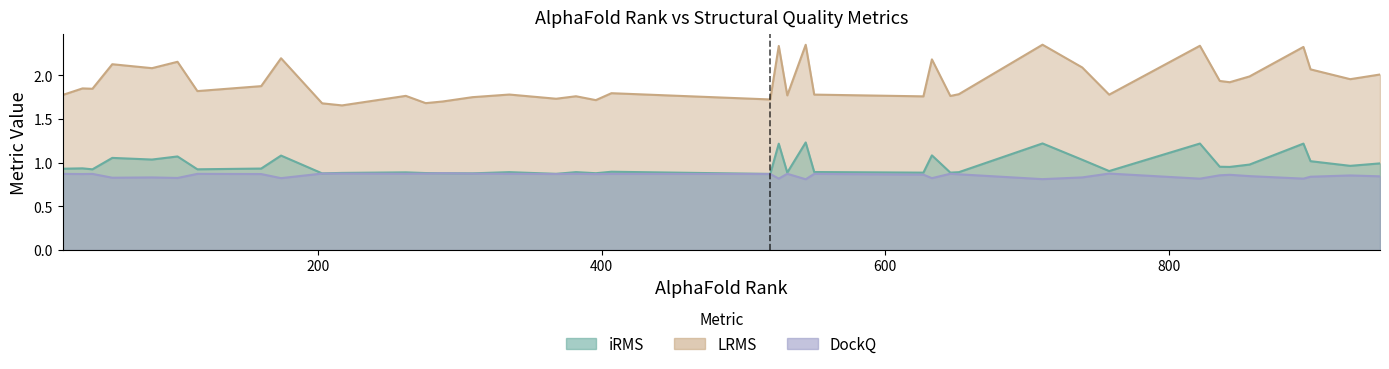

List the series in order of their peak value, highest first.

LRMS, iRMS, DockQ